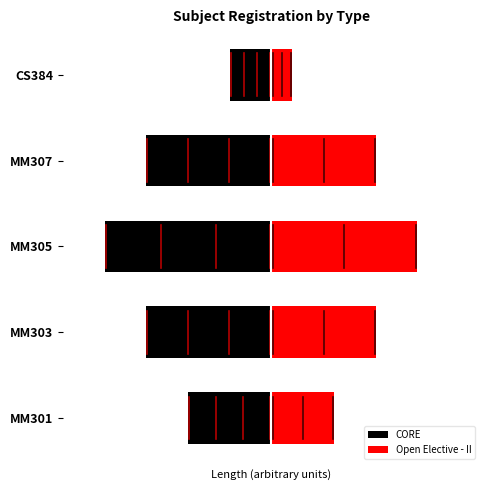

At how many categories does at least one series exceed 0?

5